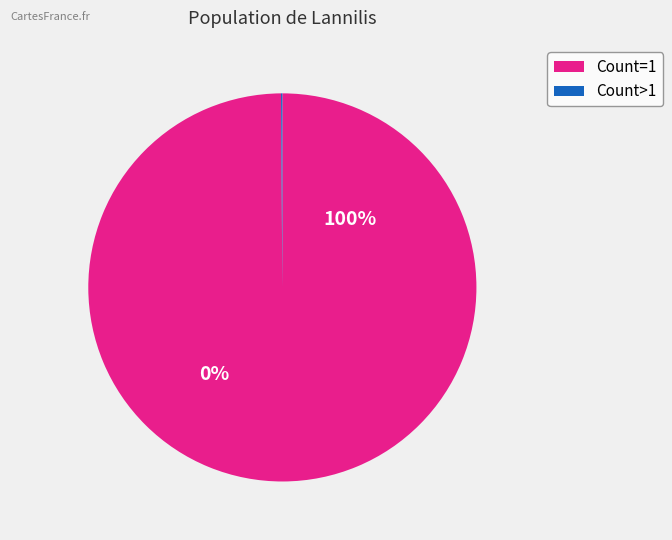

What is the largest slice in the pie chart?

1